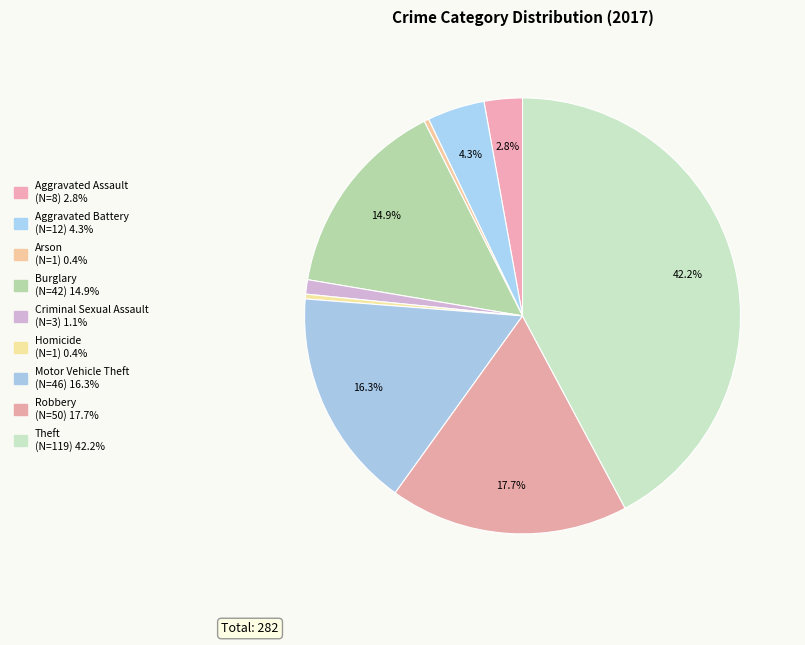

How many slices are in this pie chart?

9